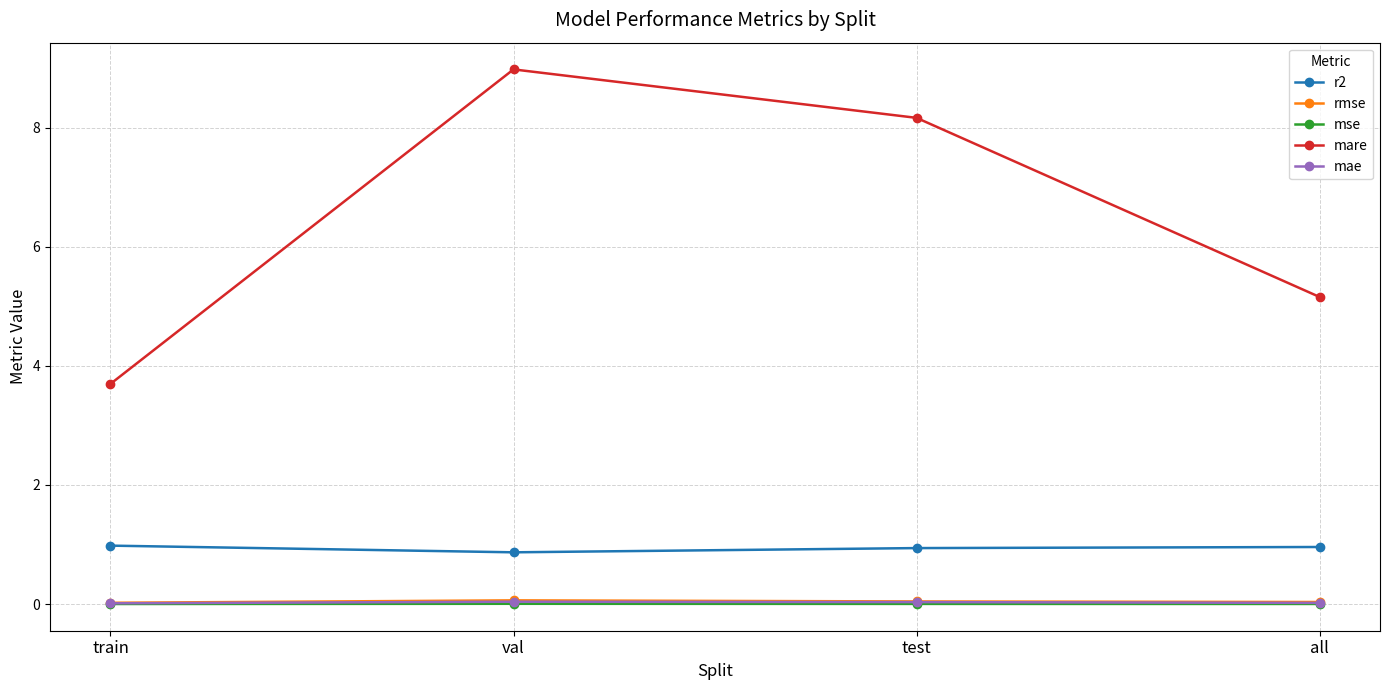

In r2, how many points are lower than both neighbors (excluding endpoints)?

1